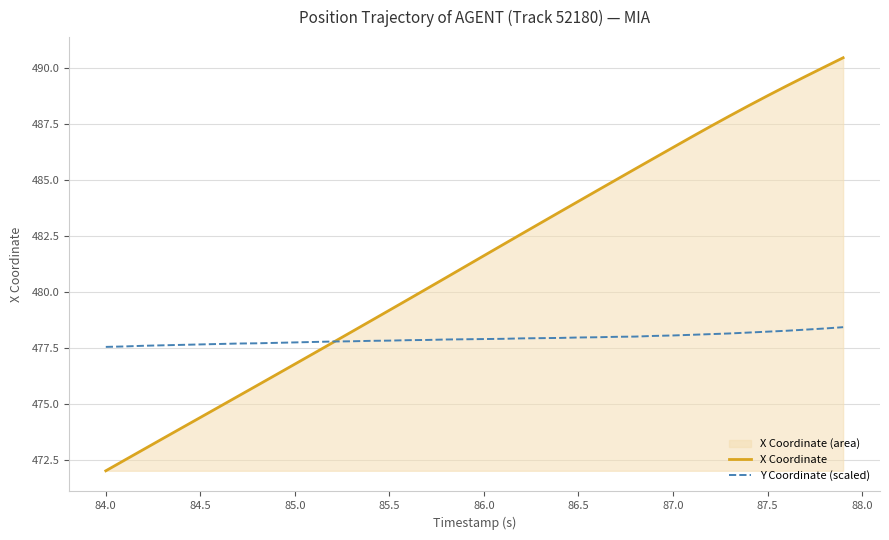

What is the value of the X Coordinate point at the 19th from the left?

480.6